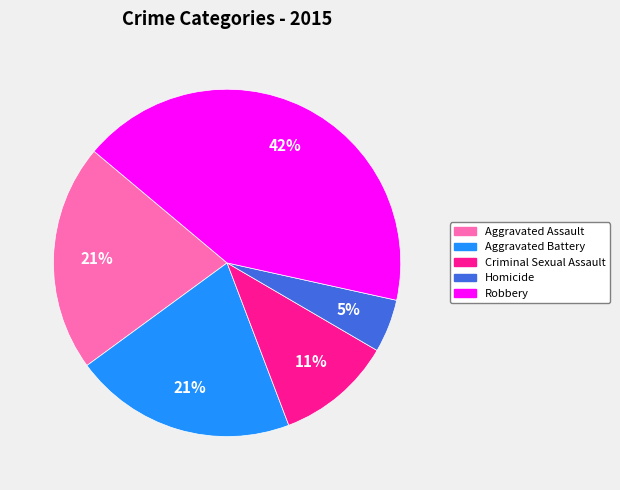

Is there a majority slice in this chart?

No